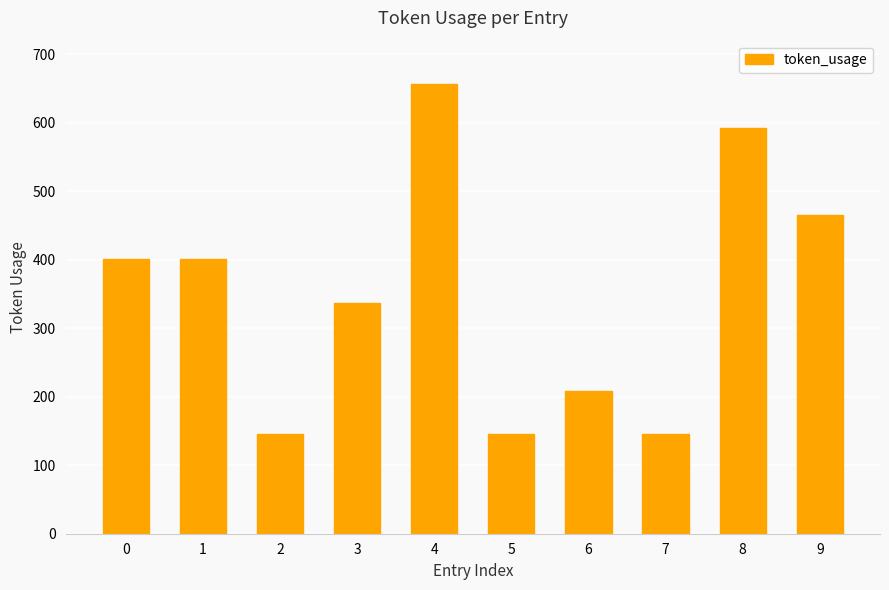

How many data points does each series have?

10